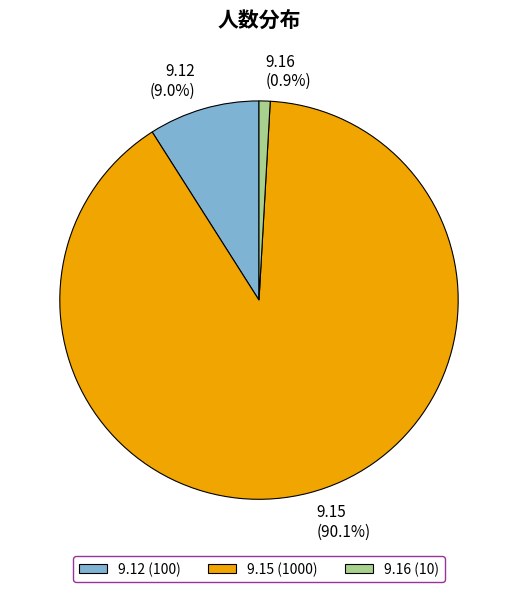

Is there any slice that represents more than half of the pie?

Yes